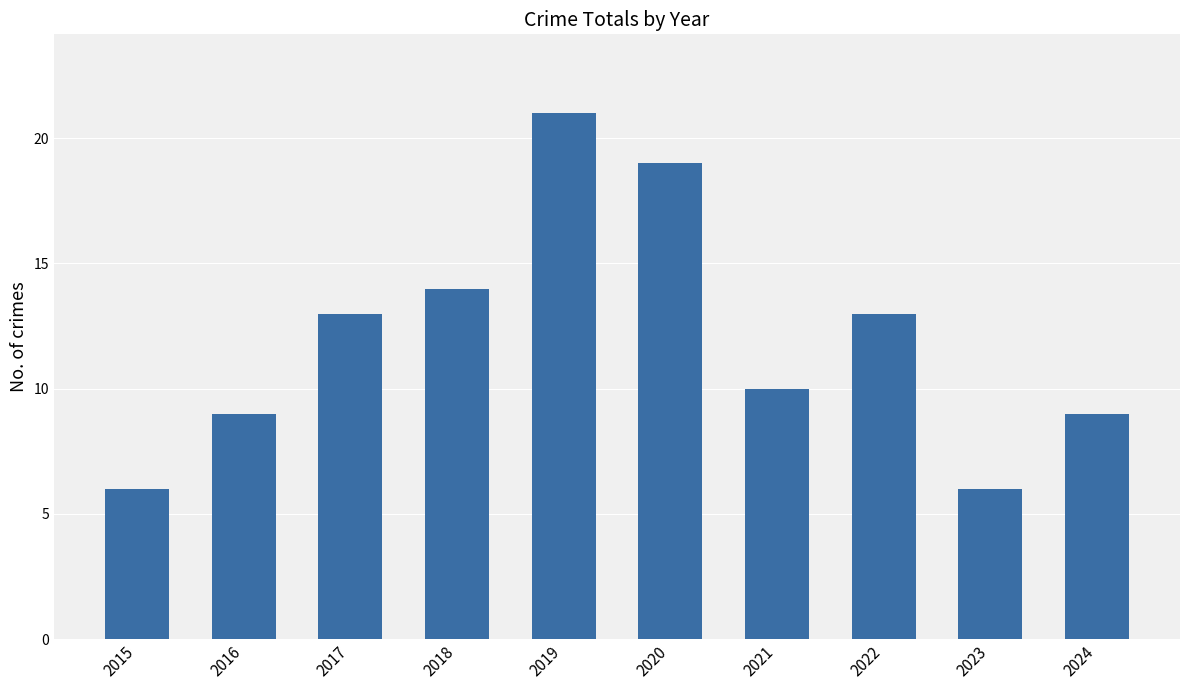

What is the change in value from 2015 to 2021?

+4